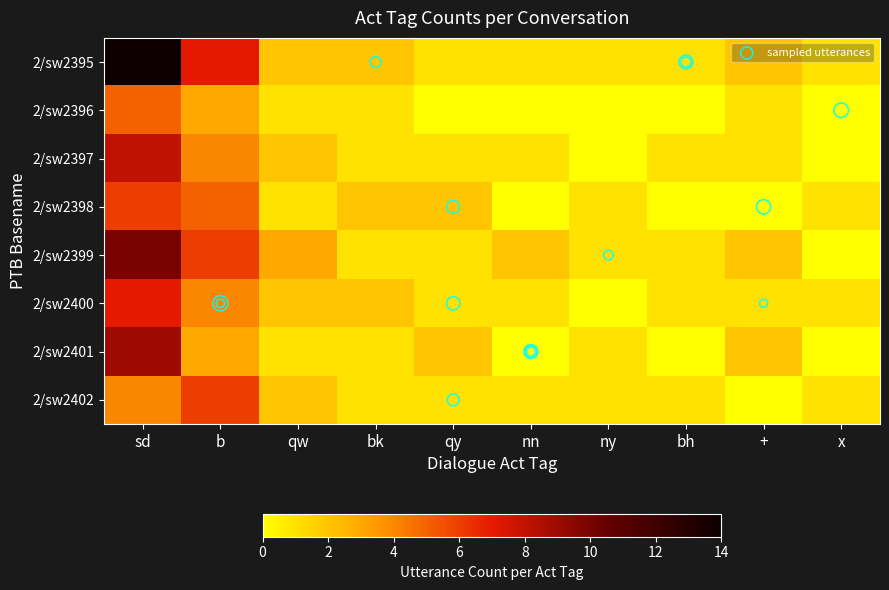

Is the value of 2/sw2400 at b greater than the value of 2/sw2399 at x?

Yes